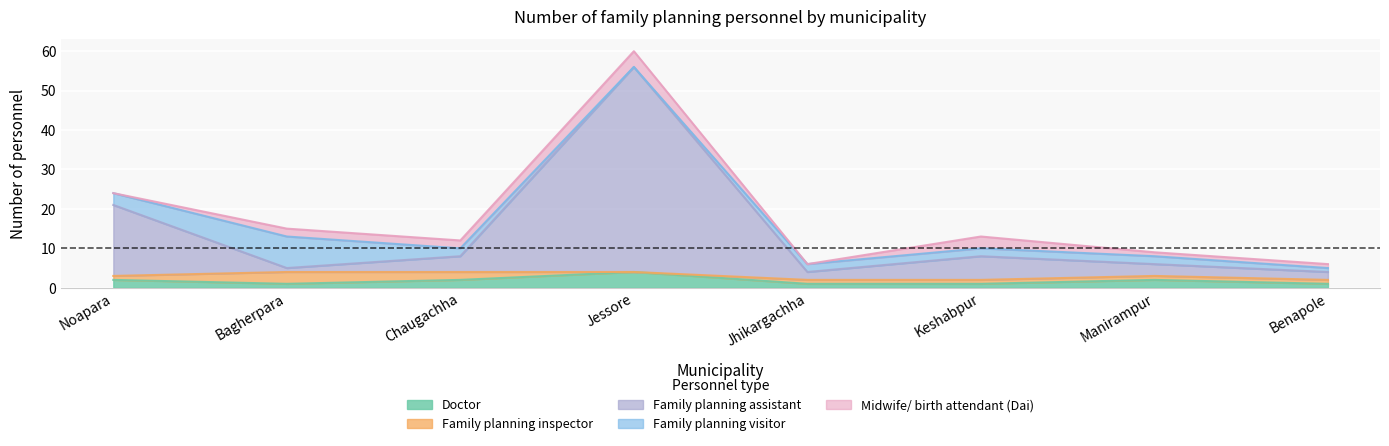

List the labels in order of Doctor value, largest first.

Jessore, Noapara, Chaugachha, Manirampur, Bagherpara, Jhikargachha, Keshabpur, Benapole